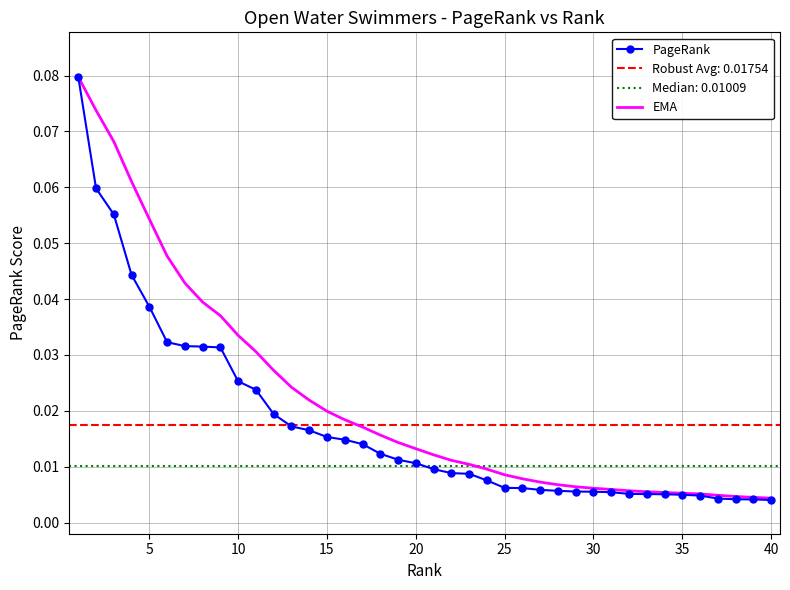

True or false: PageRank and EMA intersect in this chart.

False